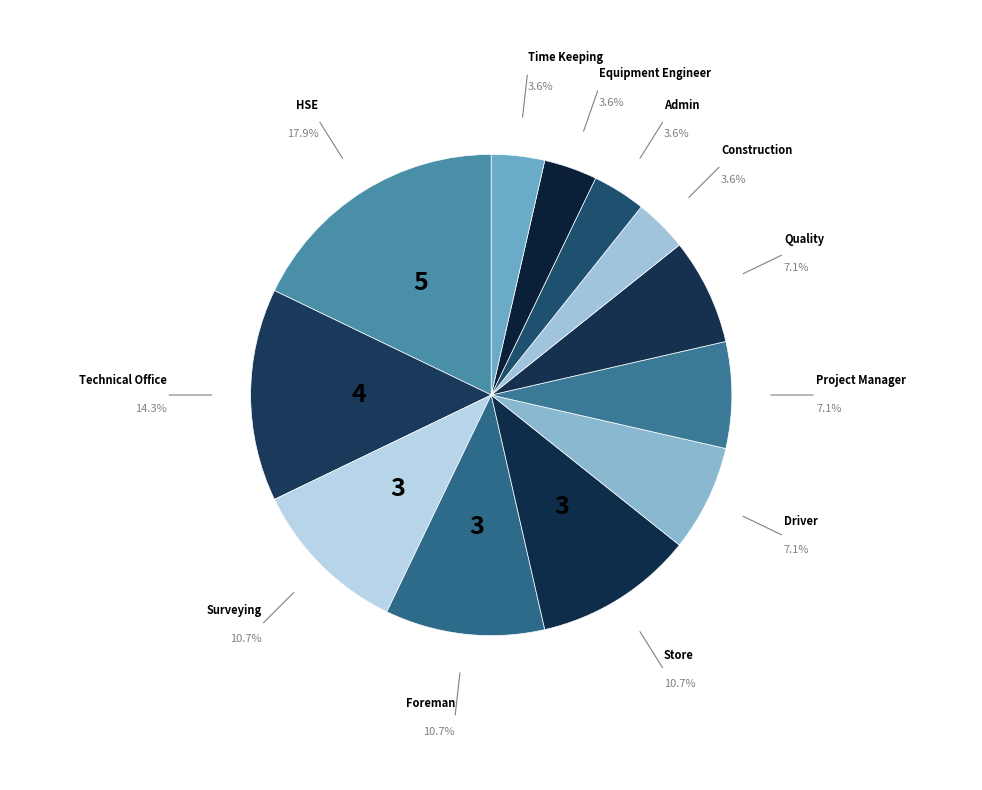

Which category has the biggest portion of the pie?

HSE